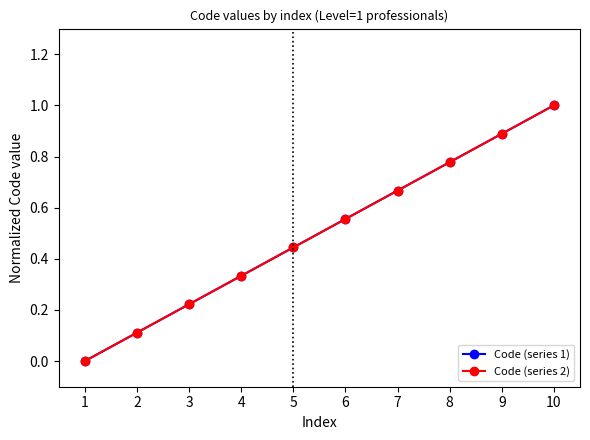

Is this an area chart (filled region under the line)?

No